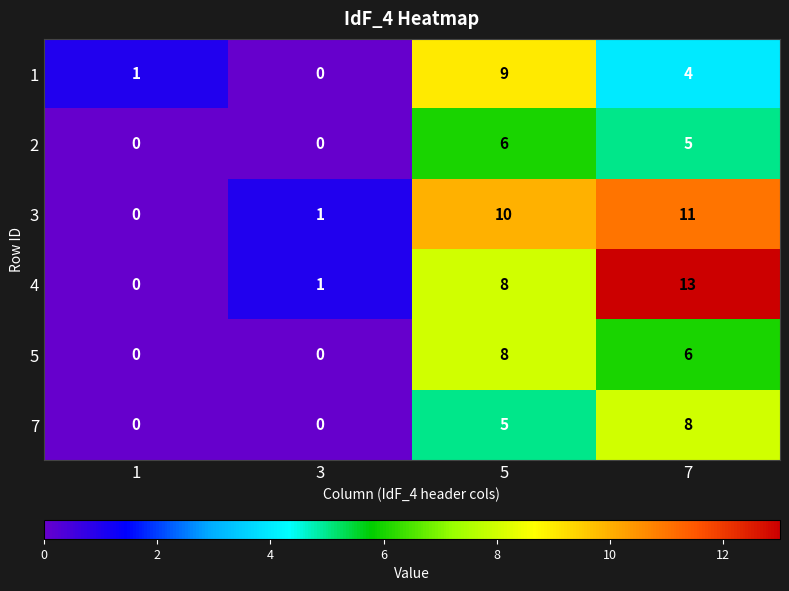

How many data points does each series have?

4